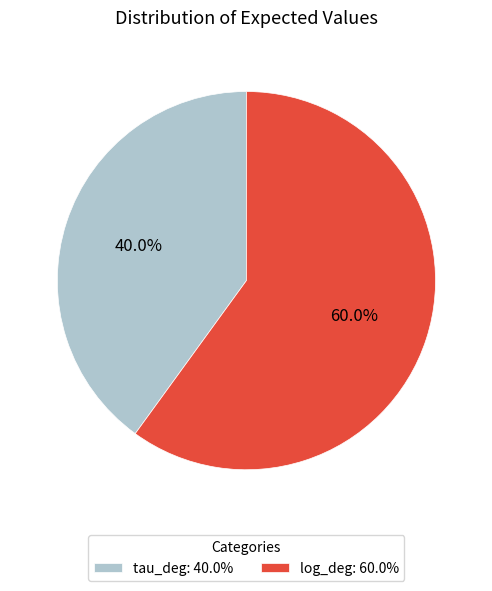

Do log_deg and tau_deg together represent more than half of the pie?

Yes